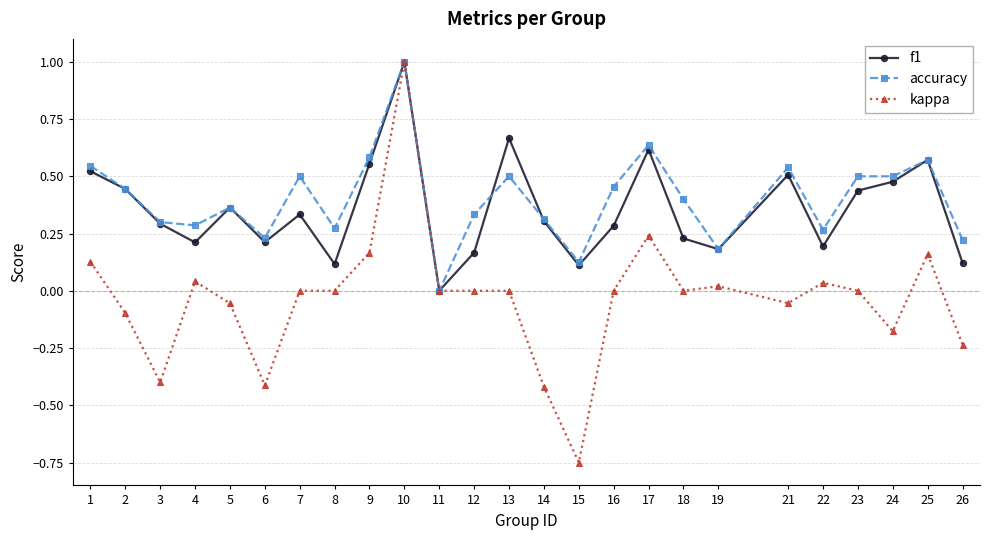

Is the value of kappa at 13 greater than the value of accuracy at 26?

No